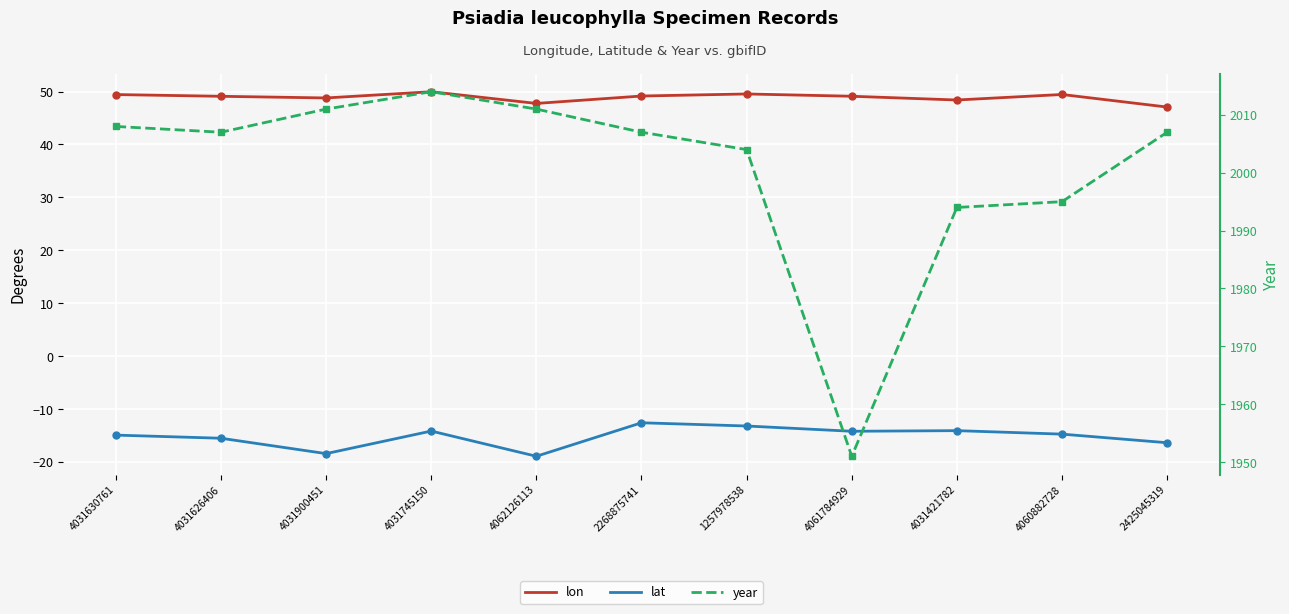

Which series has the largest range (max minus min)?

year